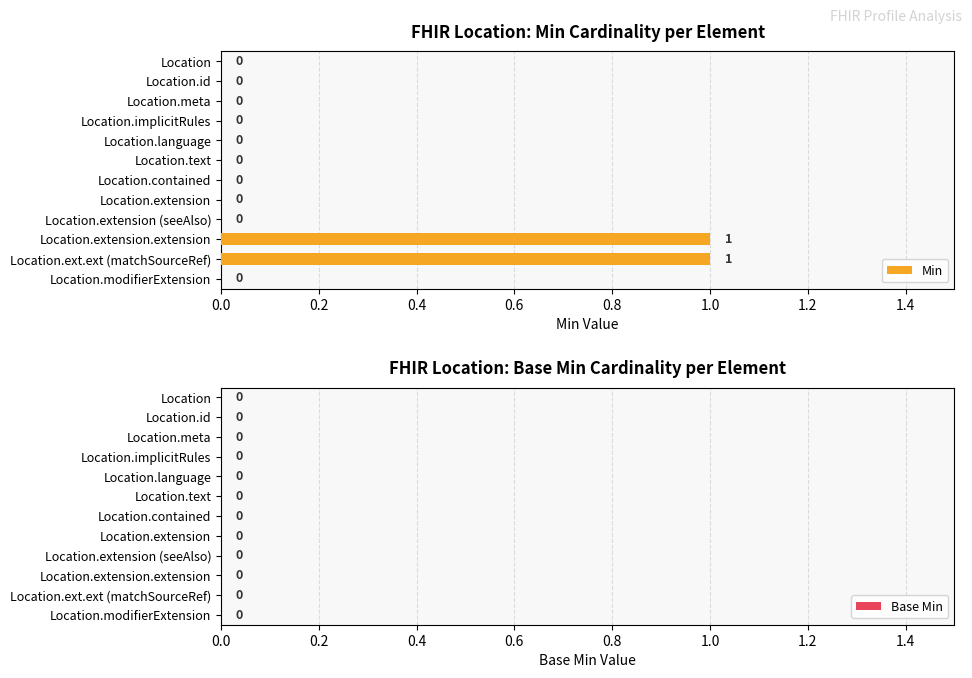

The chart shows a value of 0 at Location.modifierExtension. True or false?

True